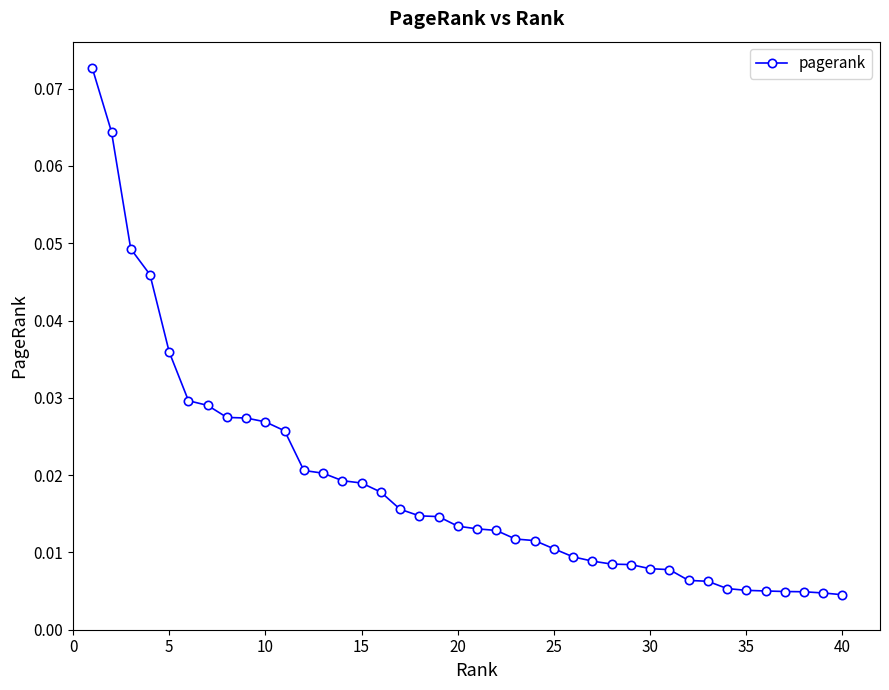

What is the sum of all values?

0.7